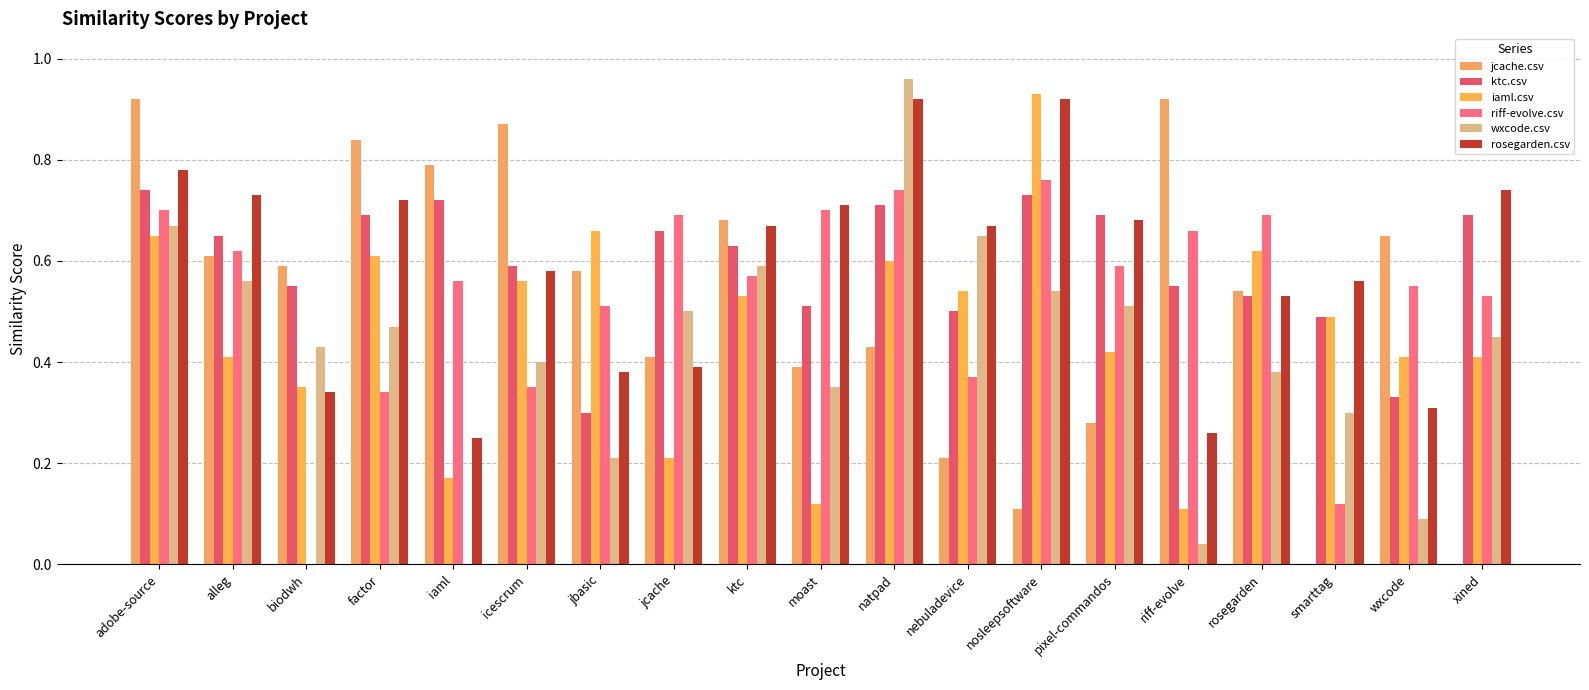

What is the label of the 15th bar from the right?

iaml